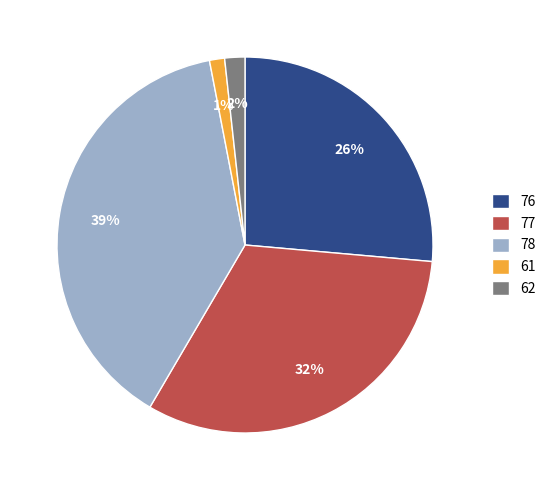

To the nearest percent, what portion does 62 represent?

2%